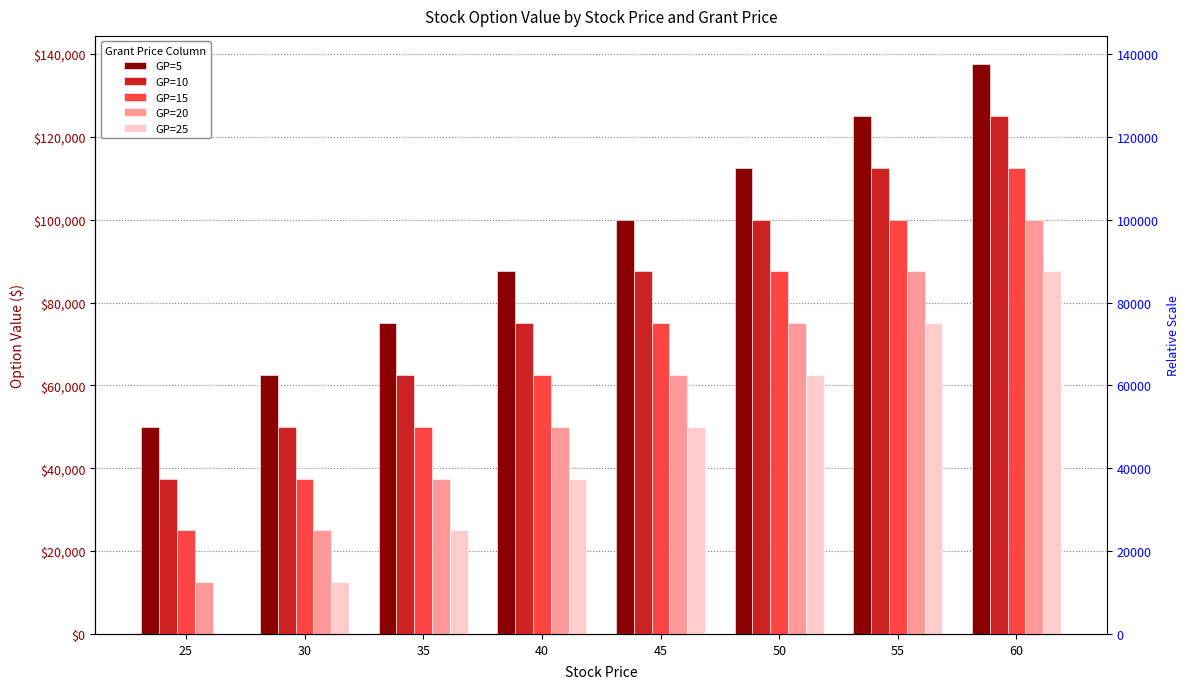

What is the difference between the second highest and minimum values in the GP=10 series?

75000